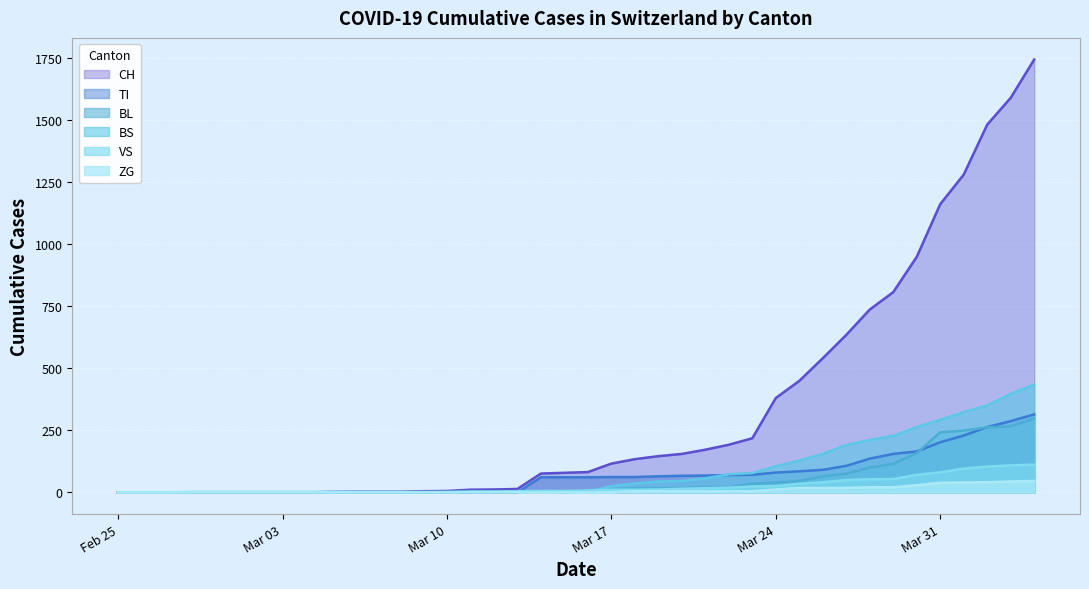

The BL series shows 35 at 2020-03-30. True or false?

False